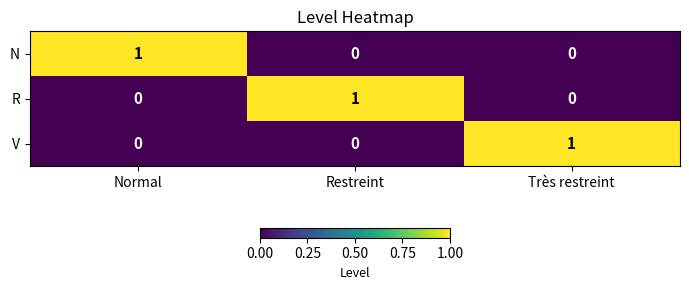

Count the V values in the range 0 to 1.

3